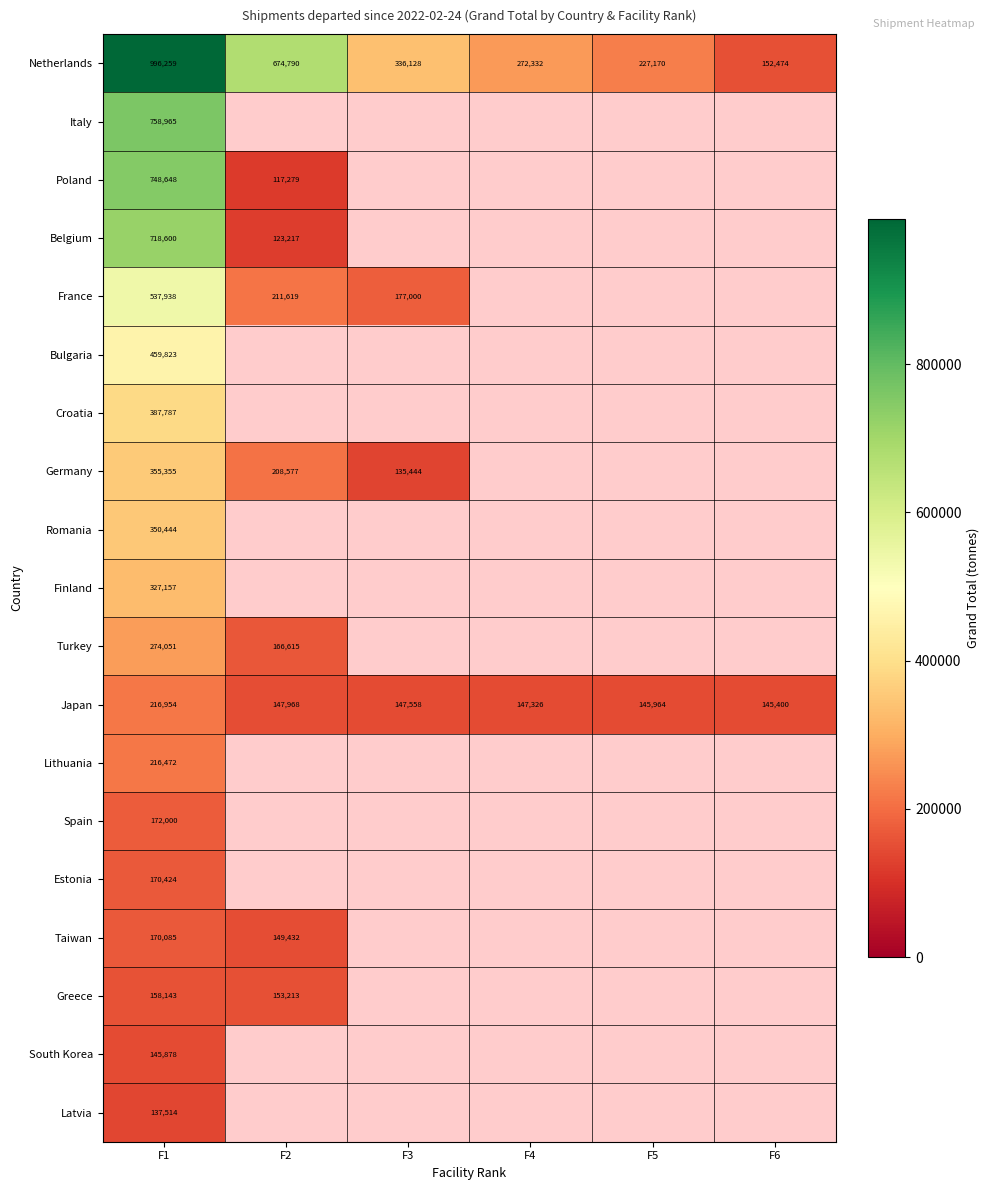

Which category has the lowest value across all series?

F2